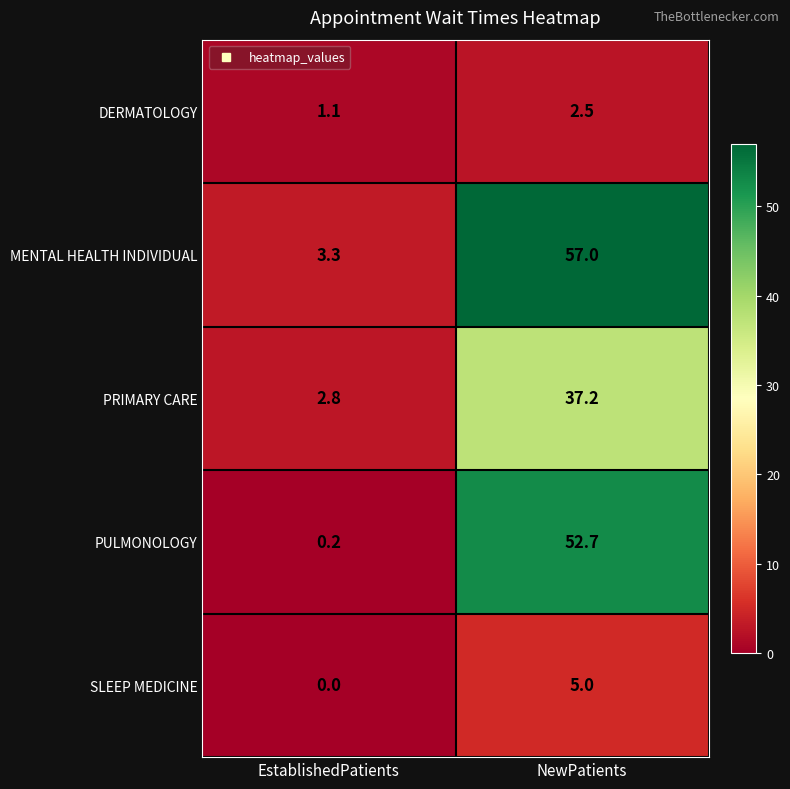

Which series has the widest spread of values?

MENTAL HEALTH INDIVIDUAL